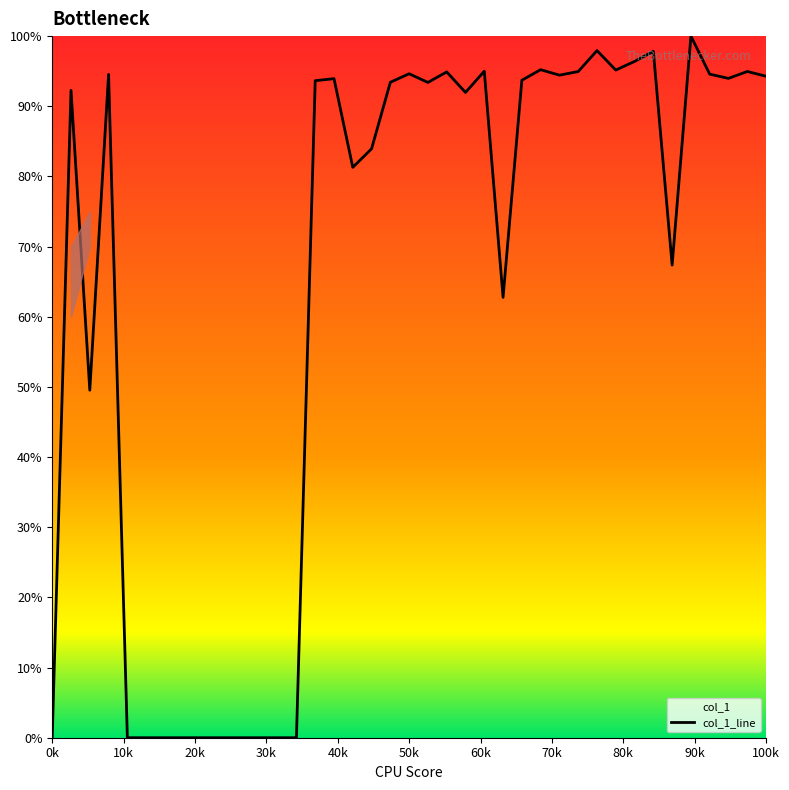

What is the difference between the maximum and minimum values?

100.0